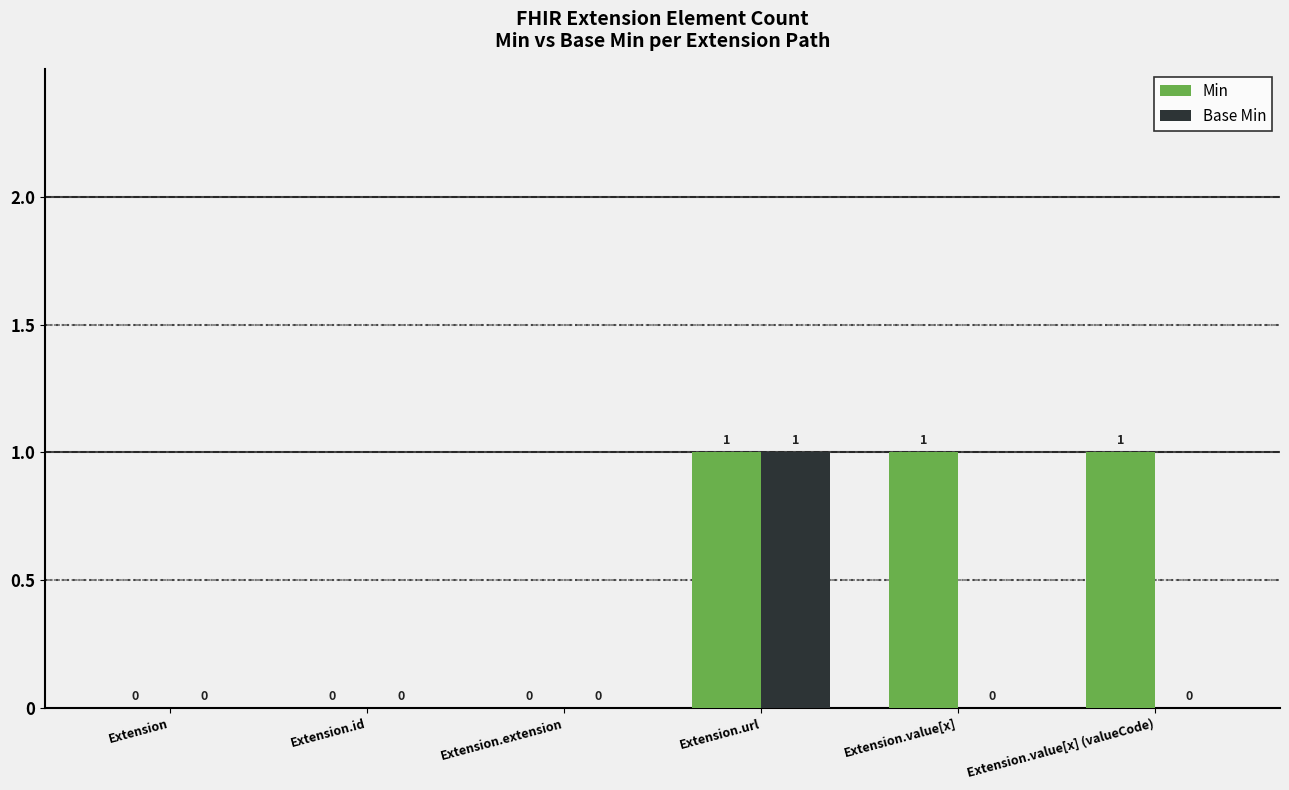

At which label does Base Min reach its peak?

Extension.url